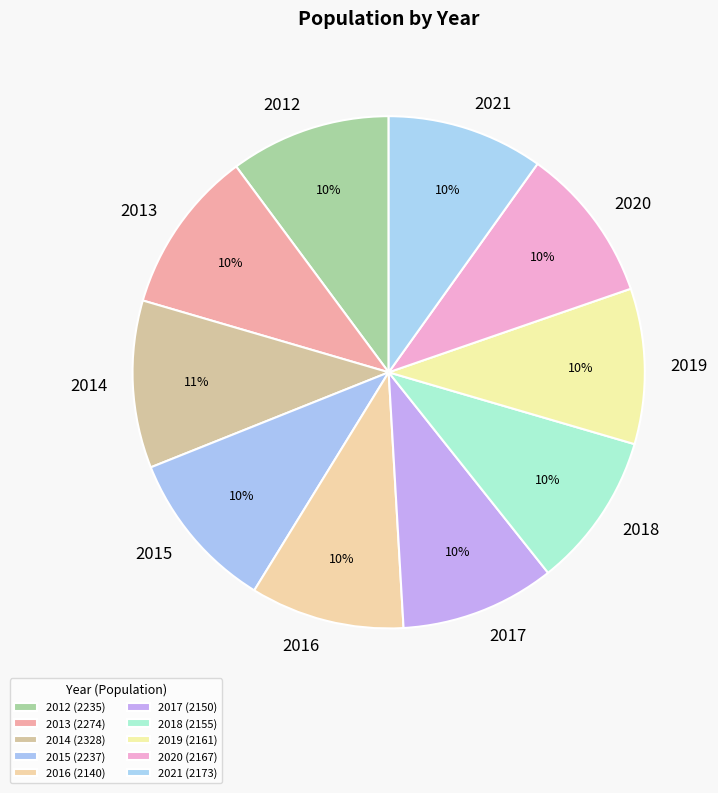

To the nearest percent, what portion does 2021 represent?

10%